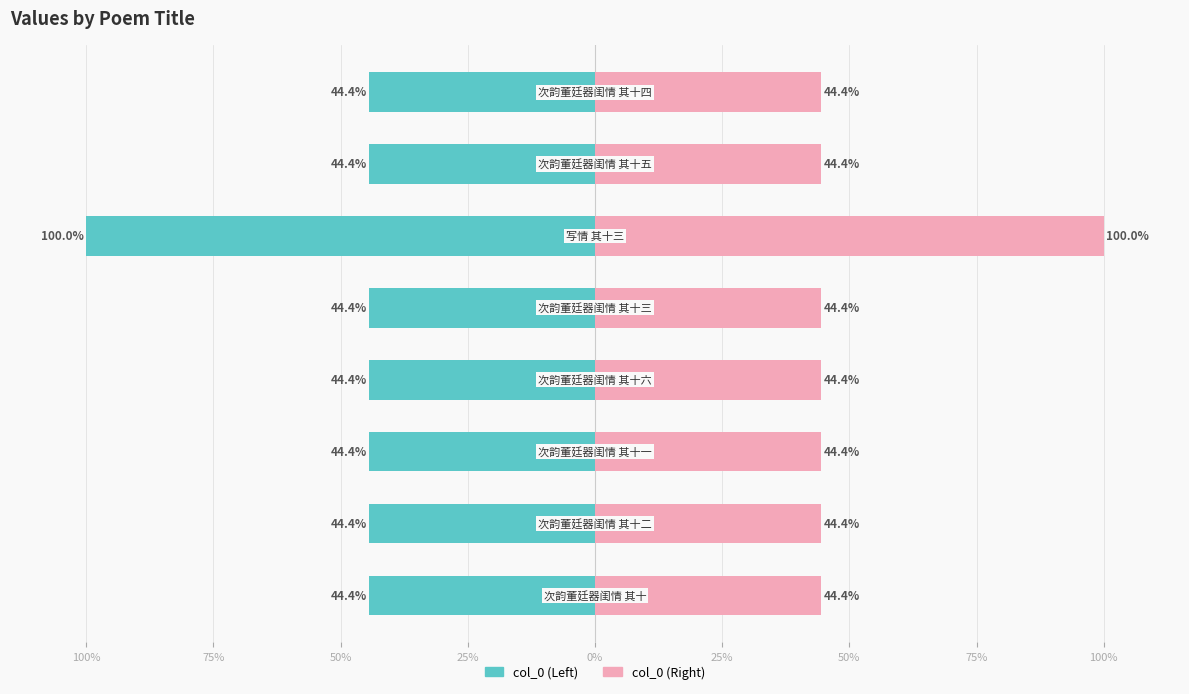

What is the difference between the maximum and minimum values in the col_0 (Left) series?

55.6